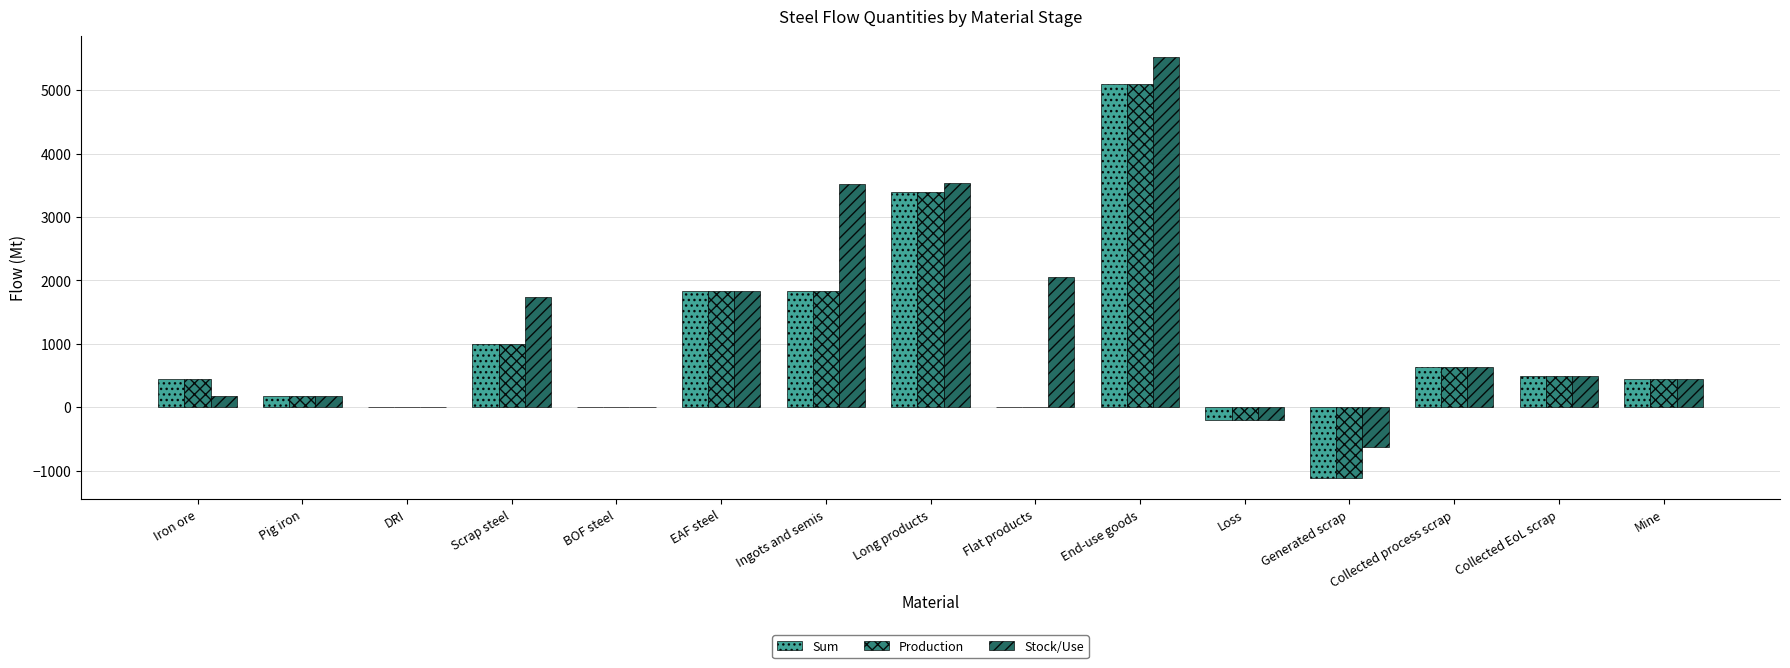

What is the greatest value displayed?

5519.6